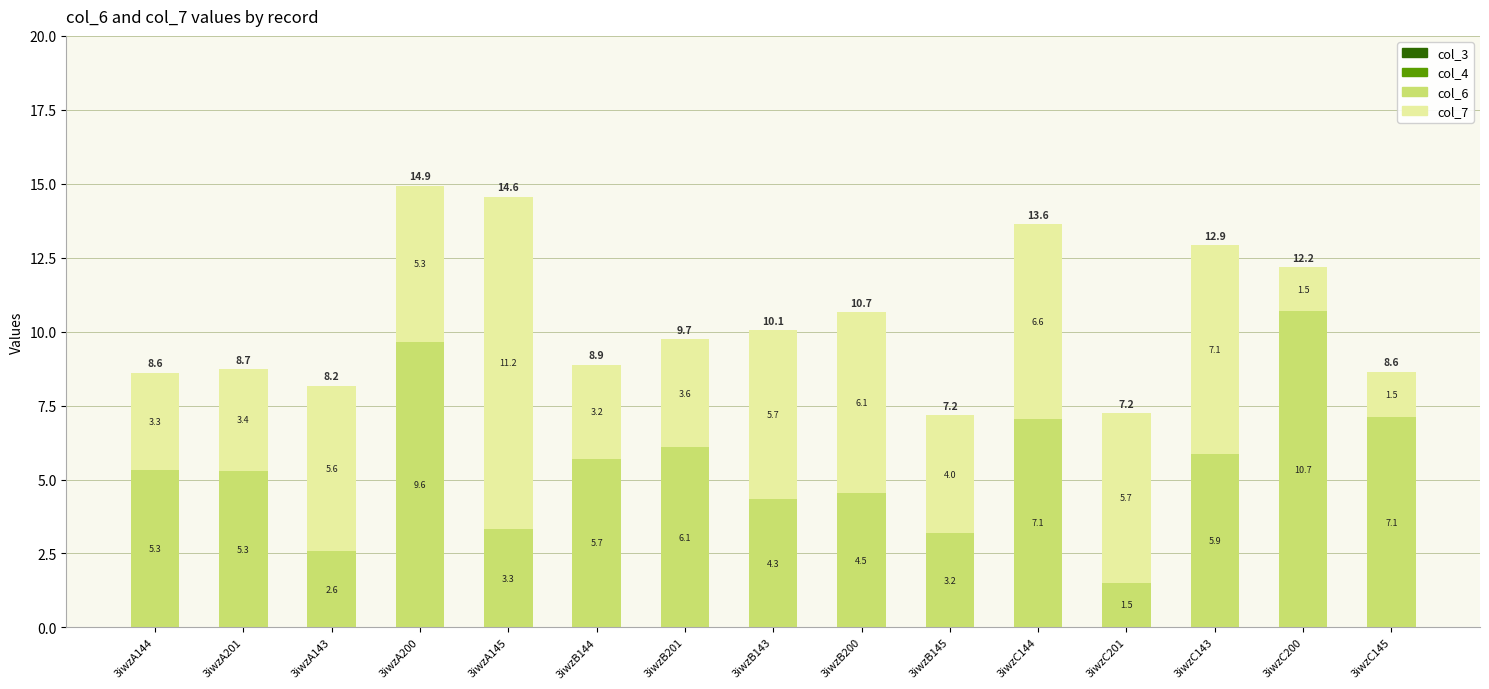

The col_6 series shows 2.3 at 3iwzC201. True or false?

False